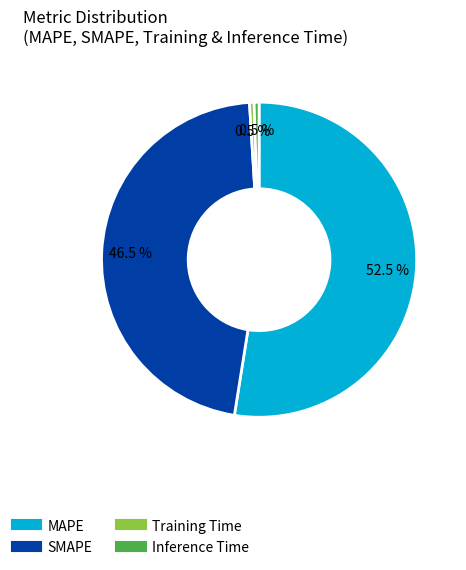

To the nearest percent, what is the difference between the largest and smallest slice percentages?

52%